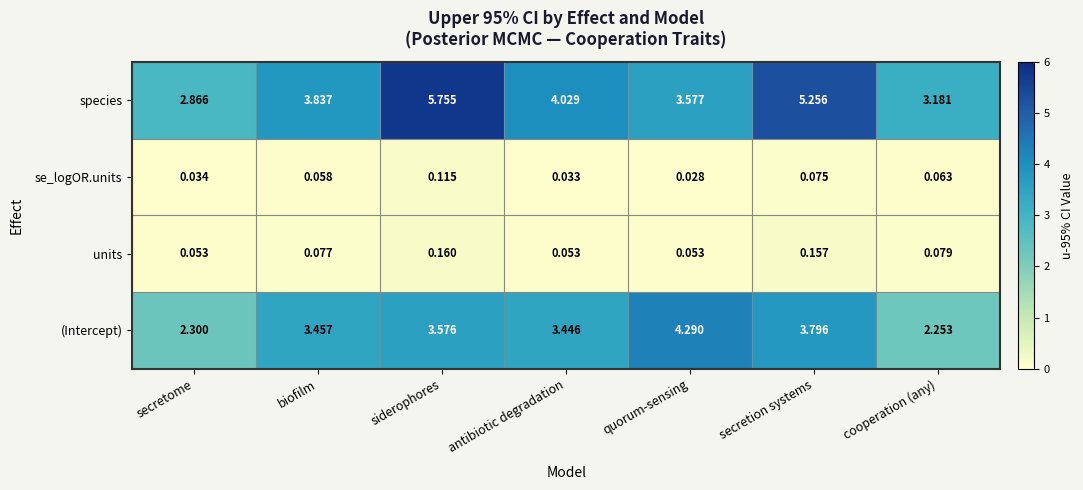

Which series changed the most between secretome and biofilm?

(Intercept)